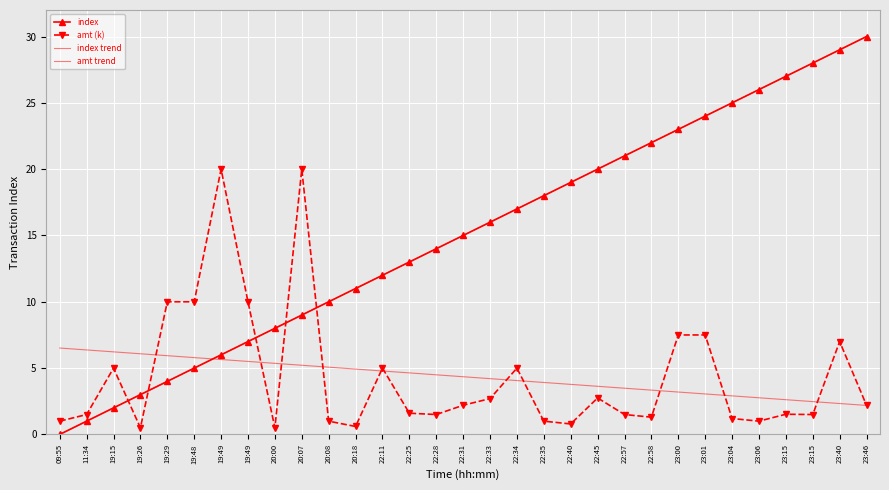

At which category is the sum across all series the highest?

23:40